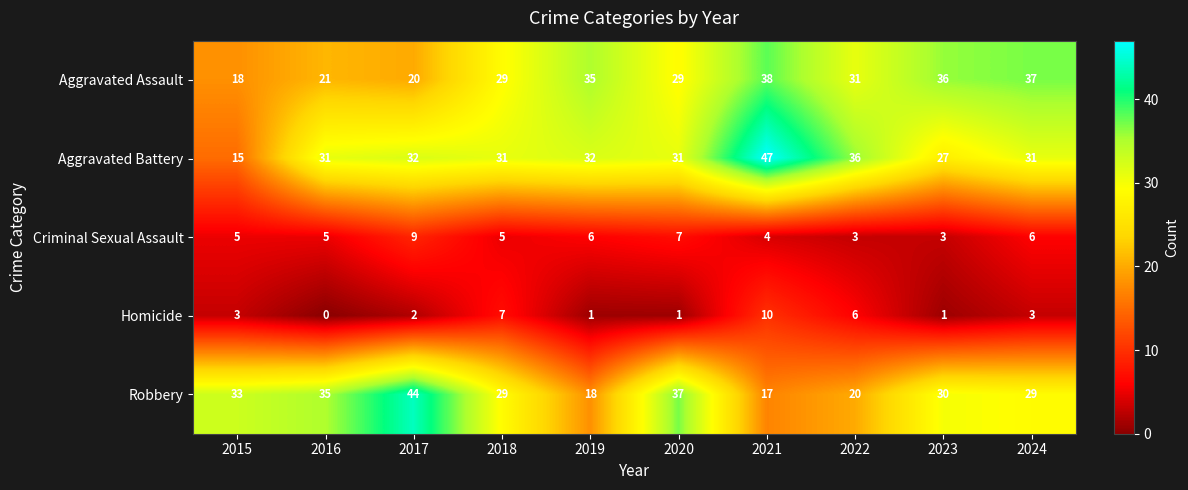

The value of Aggravated Battery at 2023 is 18. True or false?

False